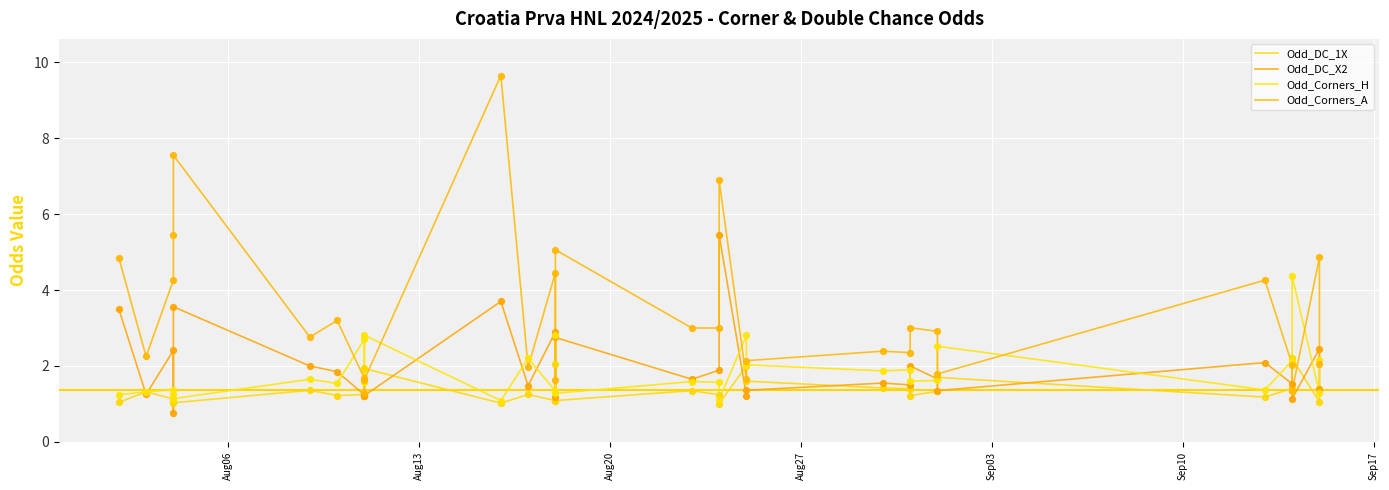

Which series contains the highest Y value?

Odd_Corners_A